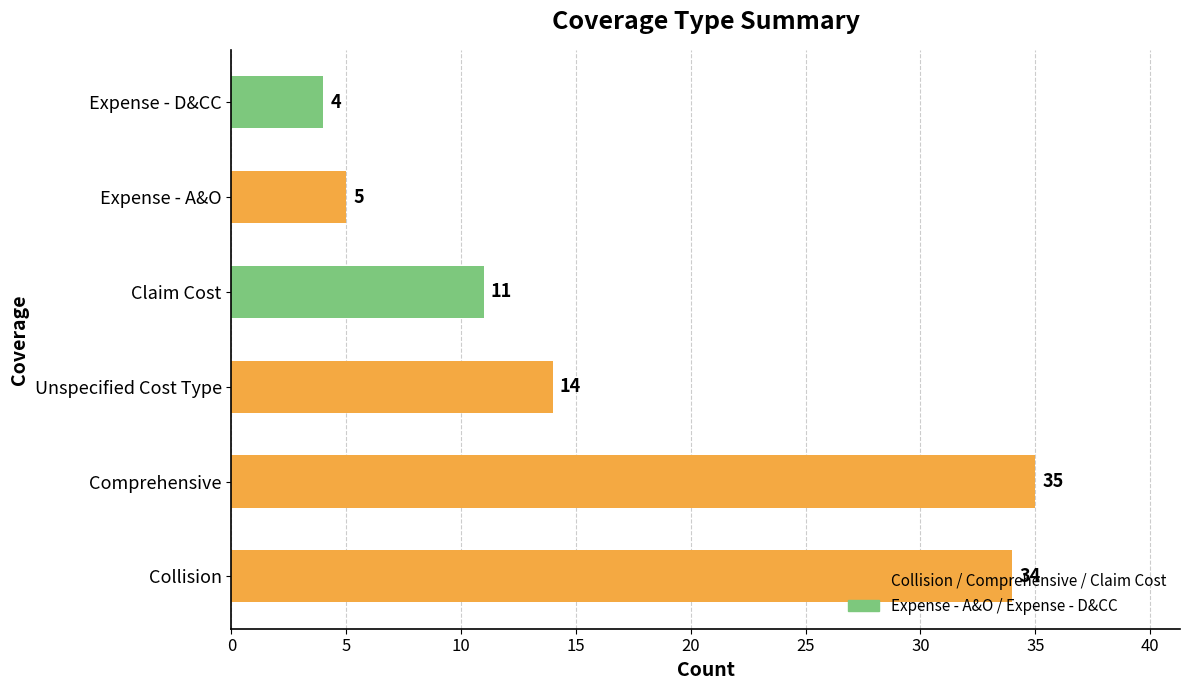

Approximately how many times larger is the value at Unspecified Cost Type compared to Comprehensive?

0.4